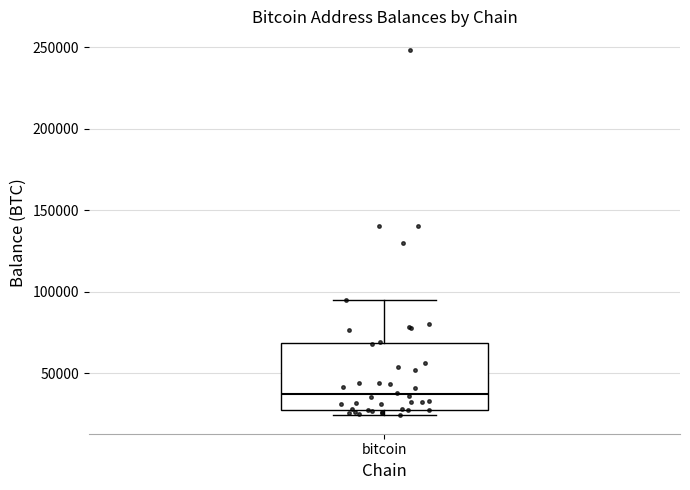

Read this box plot against the y-axis: the position of the median line, the range covered by the box, and the ends of both whiskers. The values are not printed on the chart, so give them approximately, as read against the axis.

median 35000, box 30000 to 70000, whiskers 25000 to 95000